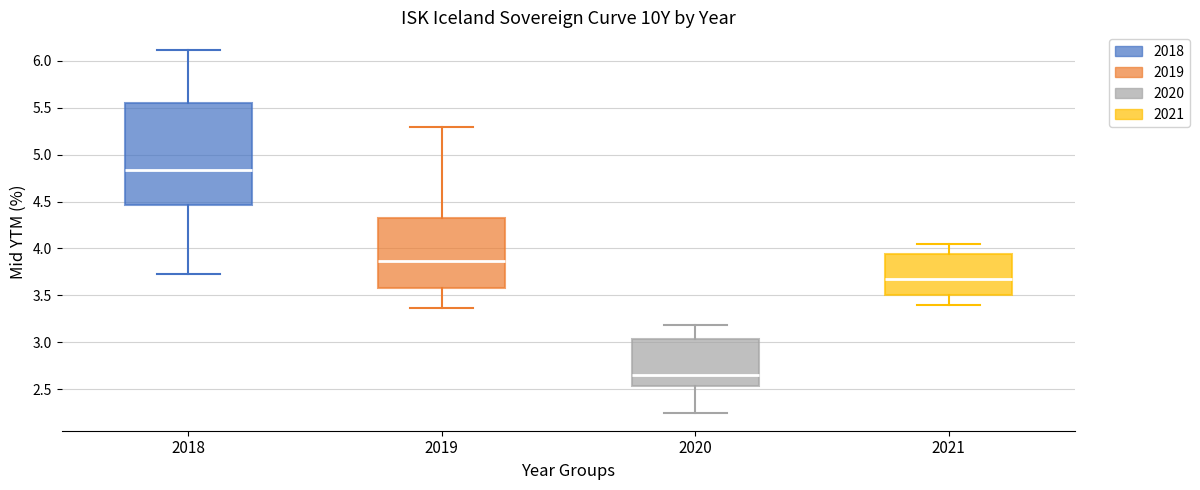

Reading left to right, transcribe this box plot: for each box, give where its median line is, the range the box spans, and where its two whiskers end, as read against the y-axis. The values are not printed on the chart, so give them approximately, as read against the axis.

2018: median 4.85, box 4.45 to 5.55, whiskers 3.75 to 6.10
2019: median 3.85, box 3.60 to 4.35, whiskers 3.35 to 5.30
2020: median 2.65, box 2.55 to 3.05, whiskers 2.25 to 3.20
2021: median 3.70, box 3.50 to 3.95, whiskers 3.40 to 4.05